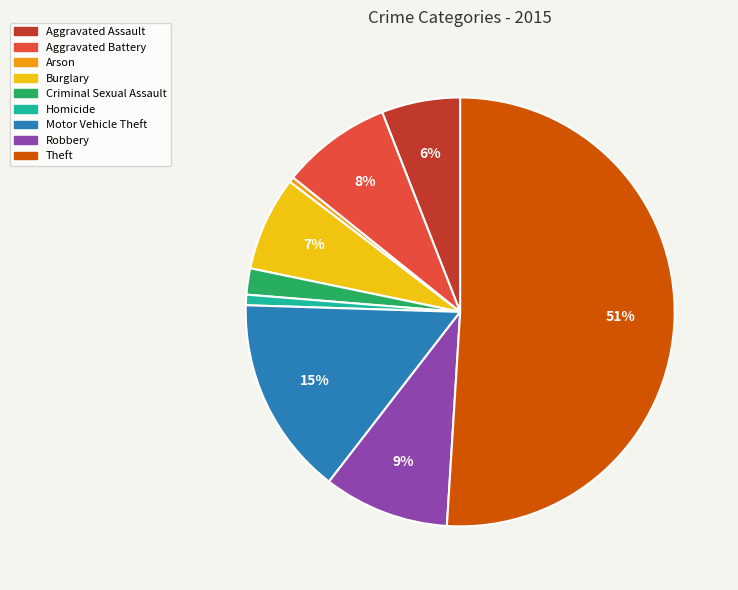

To the nearest percent, what is the difference between the Motor Vehicle Theft and Theft slice percentages?

36%